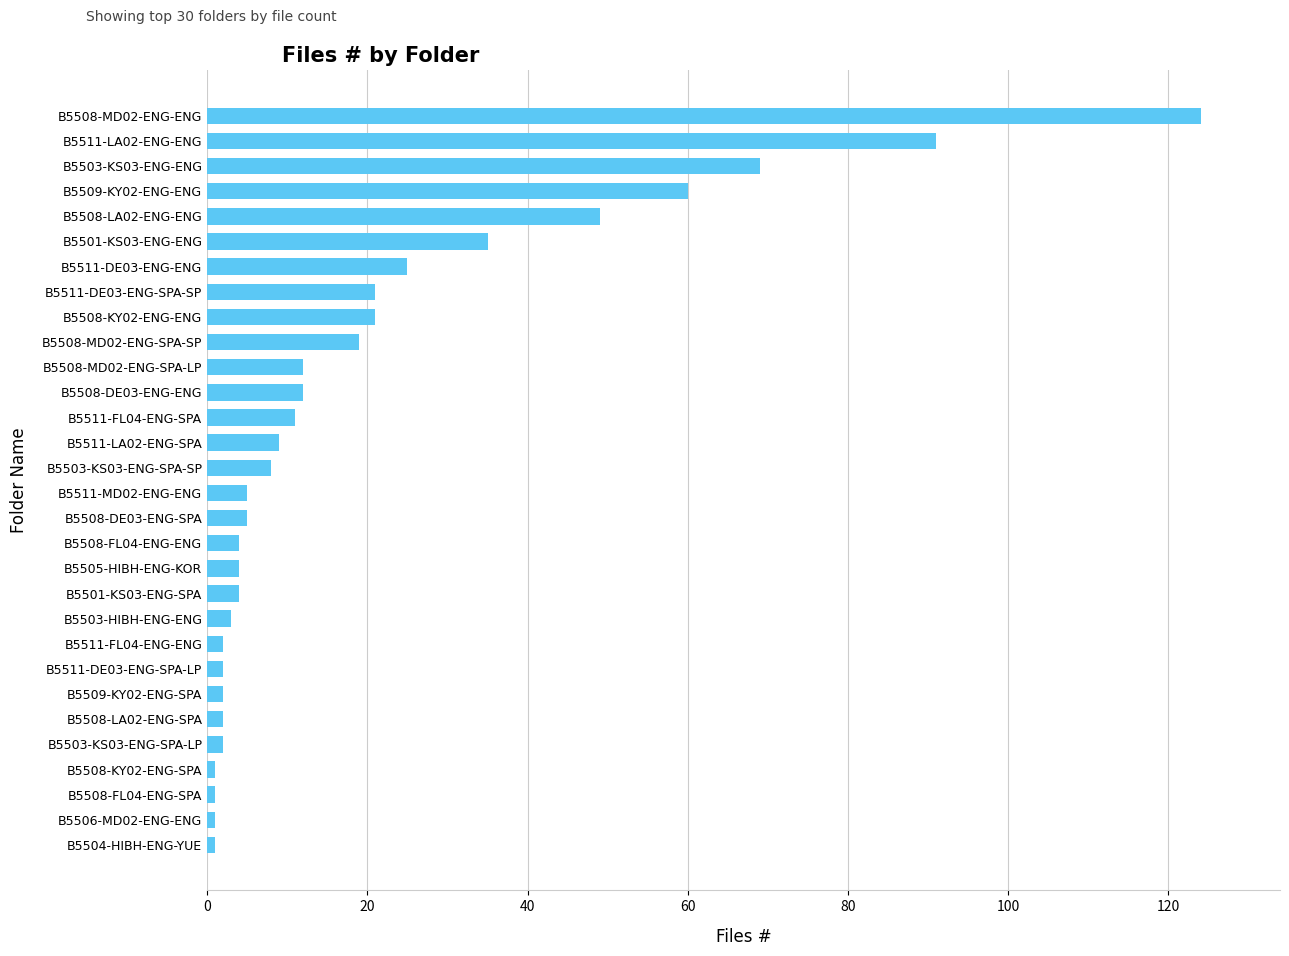

What is the difference between the maximum and second lowest values?

123